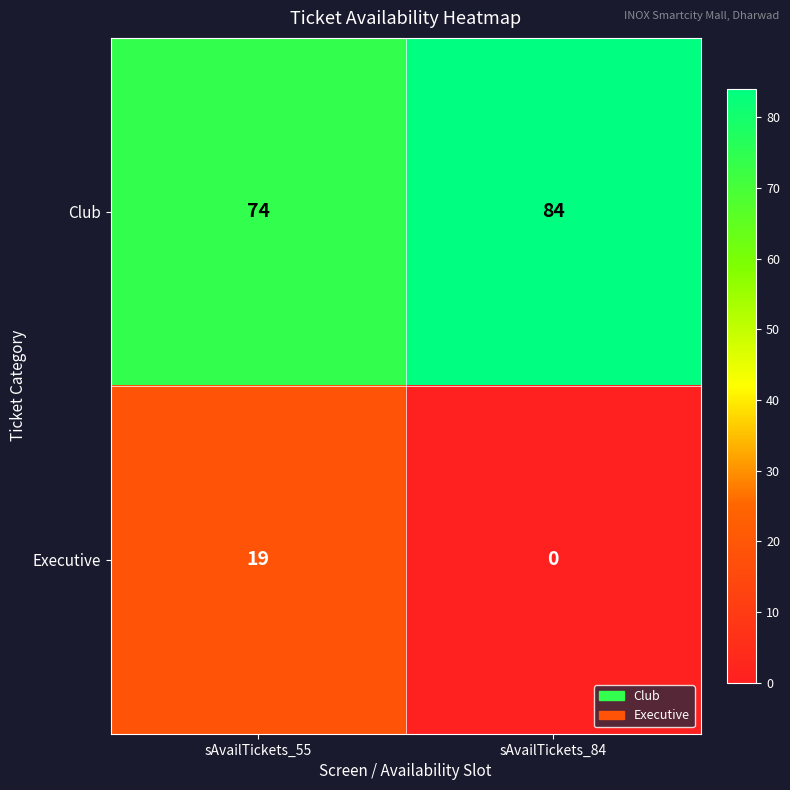

List the series in order of their peak value, lowest first.

Executive, Club